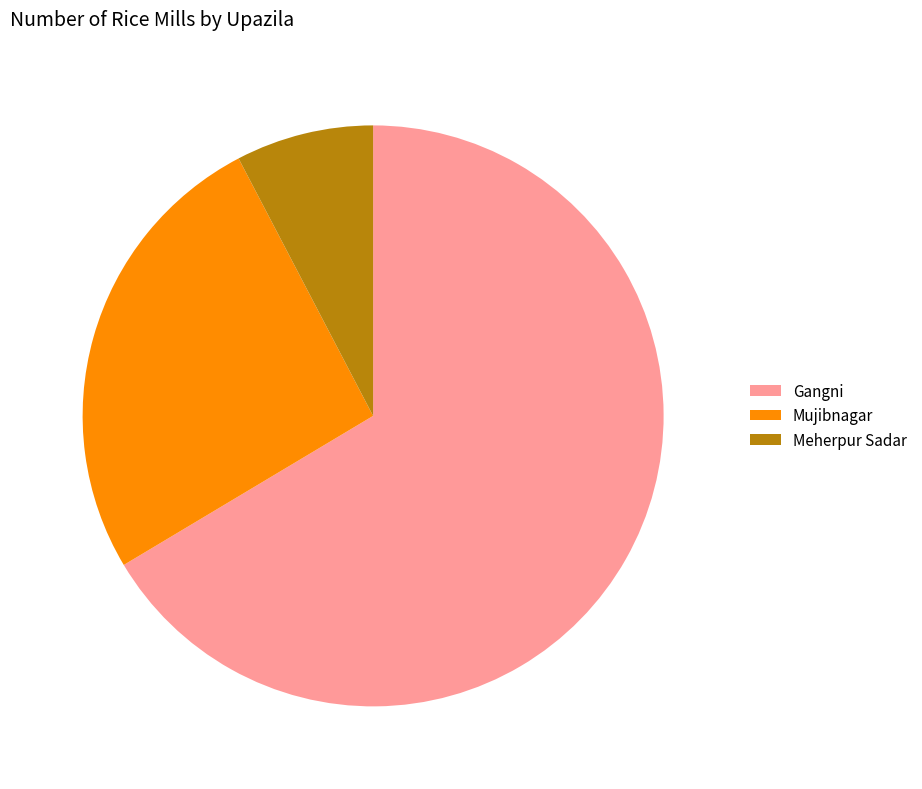

Does any single category account for the majority?

Yes